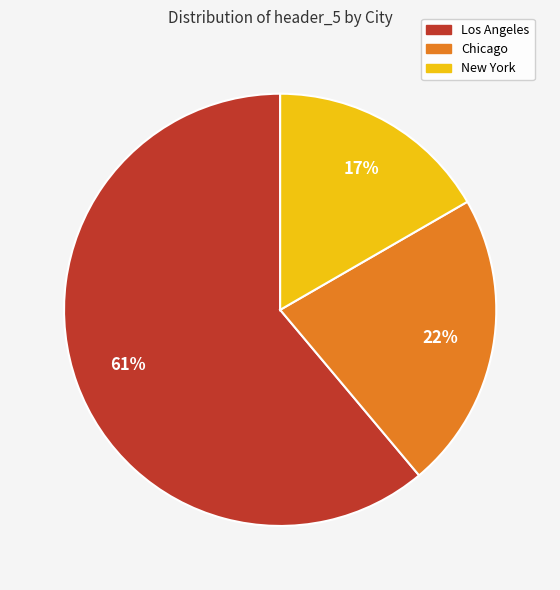

Count the number of slices in the pie.

3